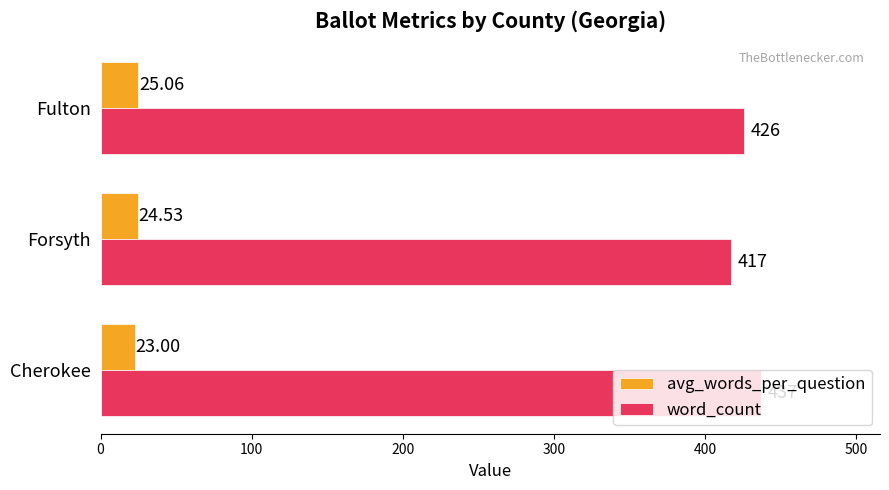

Is the value of word_count at Cherokee greater than the value of avg_words_per_question at Fulton?

Yes